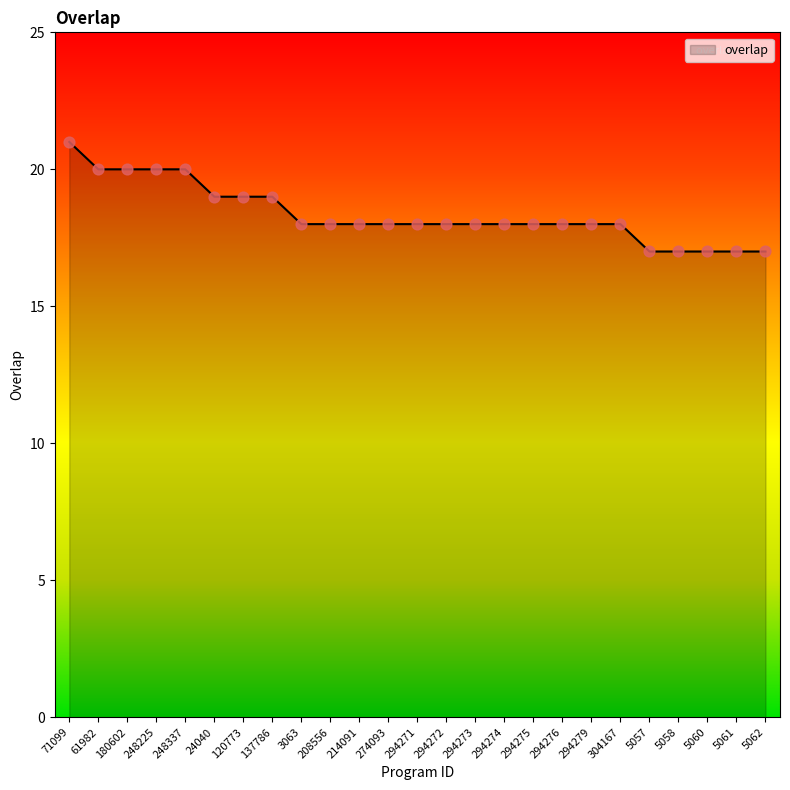

Between 180602 and 137786, which is larger?

180602